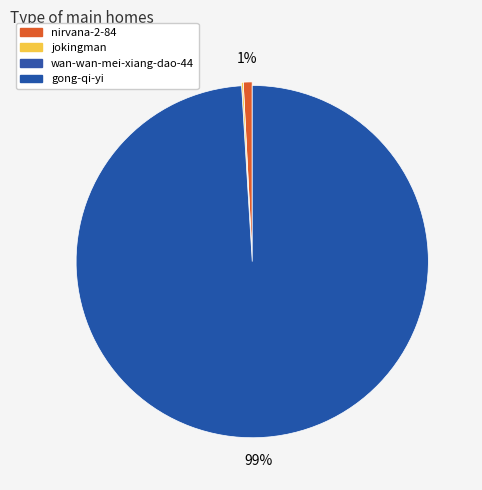

Does any single category account for the majority?

Yes